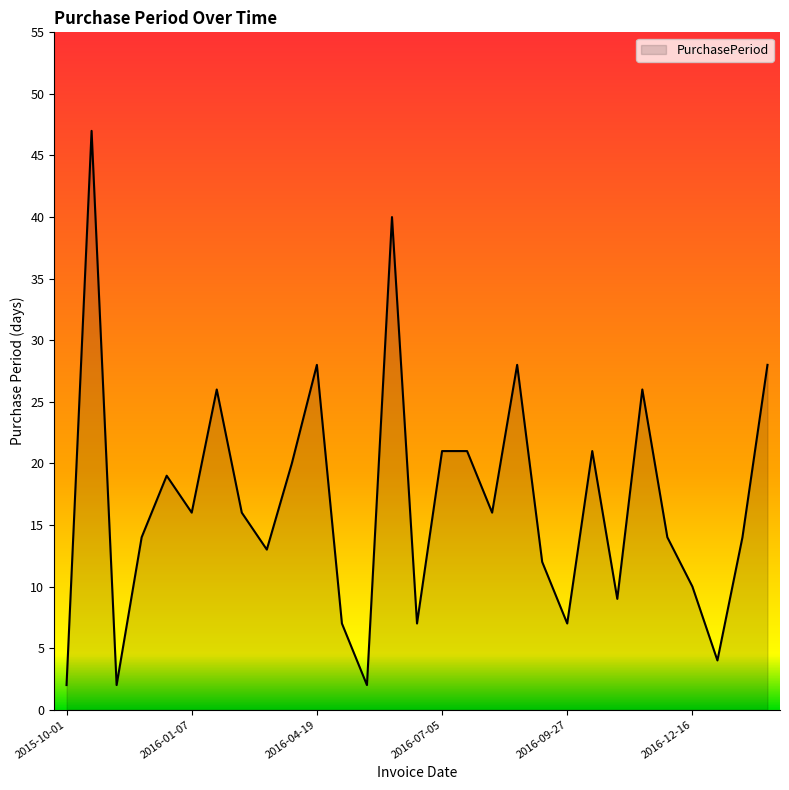

What is the difference between the maximum and minimum values?

45